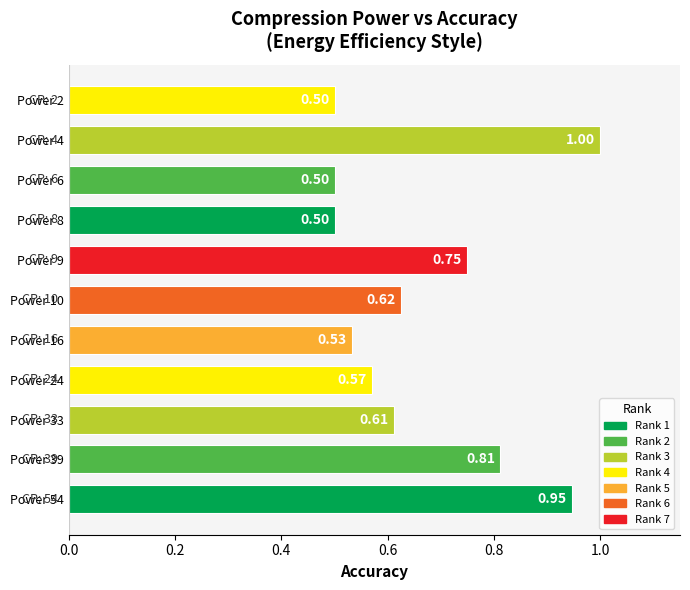

What is the average value?

0.7